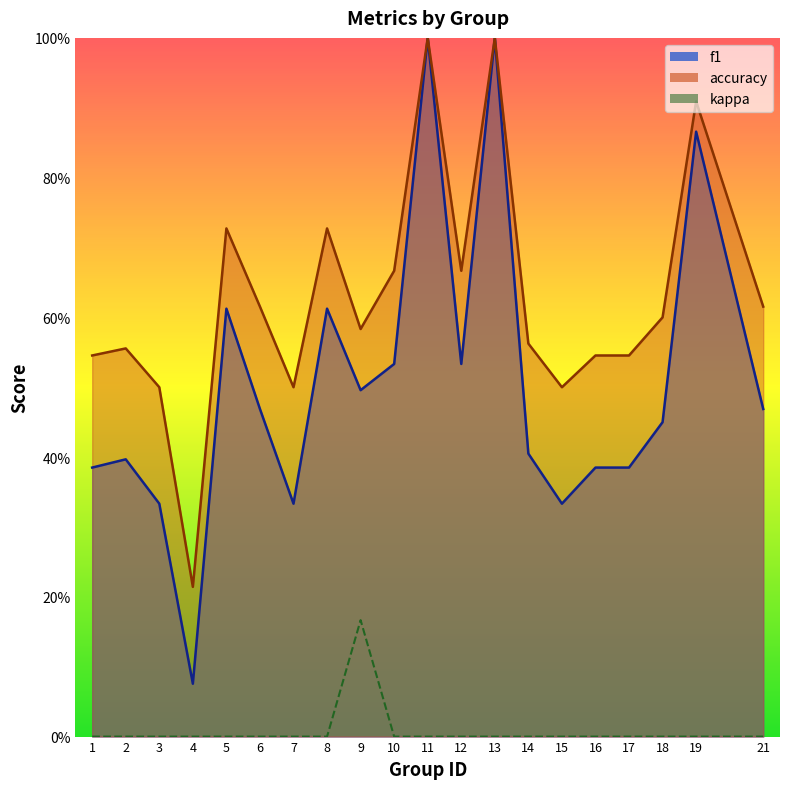

What value does the f1 series have at 21?

0.5